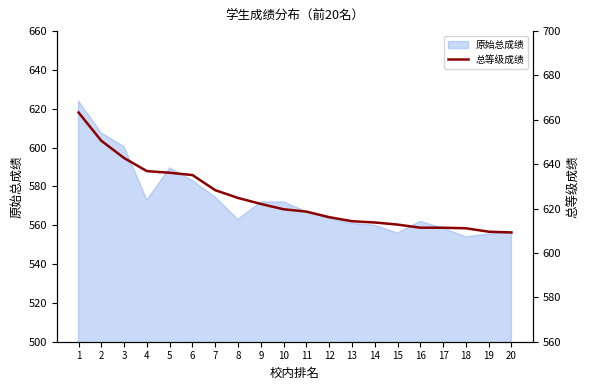

The value of 原始总成绩 at 18 is 827.0. True or false?

False